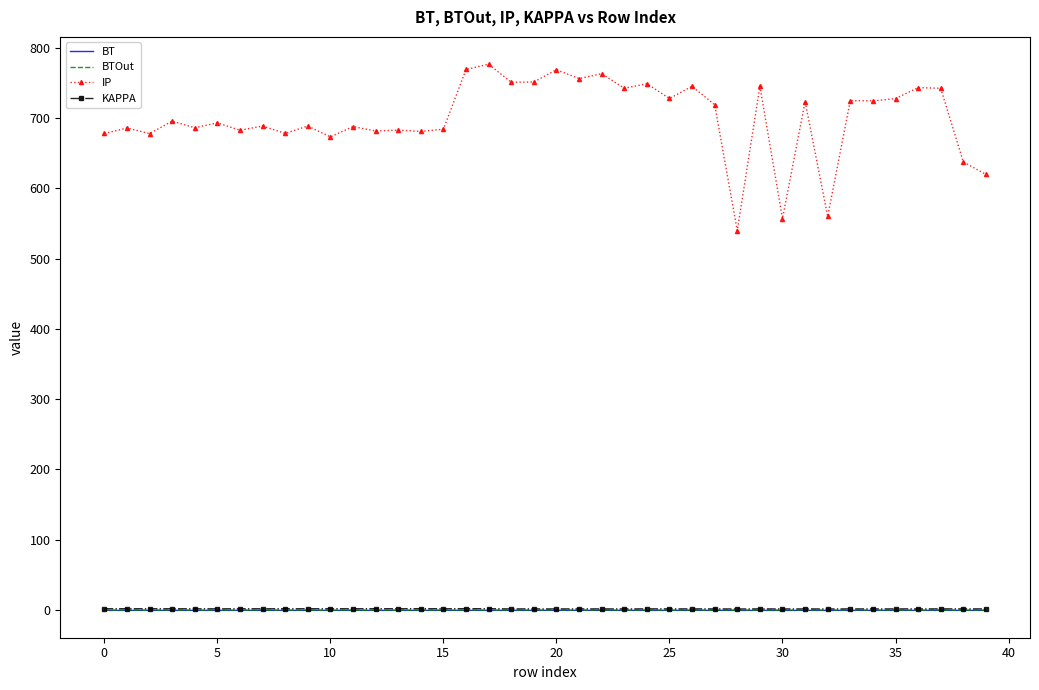

What is the difference between the maximum and minimum values in the KAPPA series?

0.4